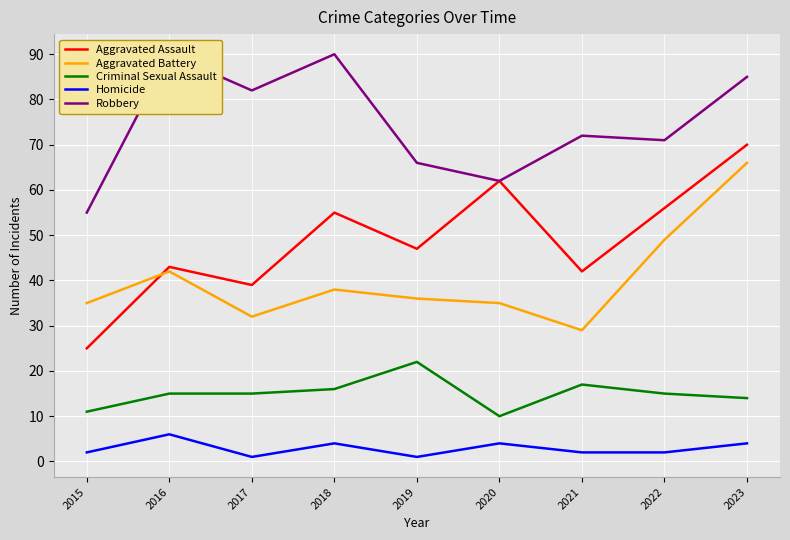

What value does the Homicide series have at 2023?

4